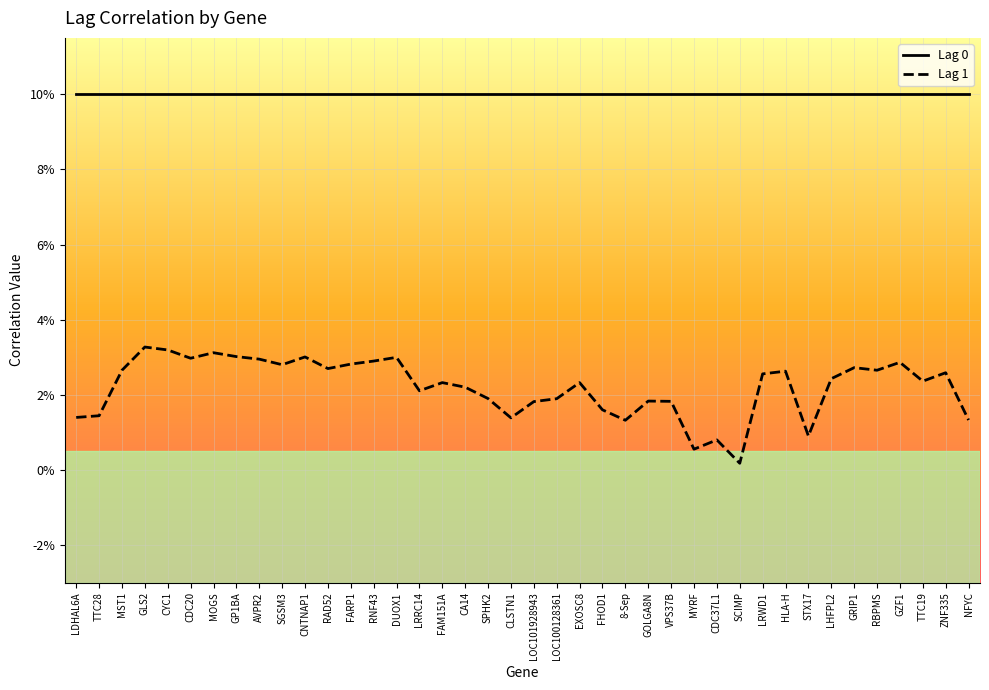

What is the value of the Lag 0 point at the 31st from the left?

1.0